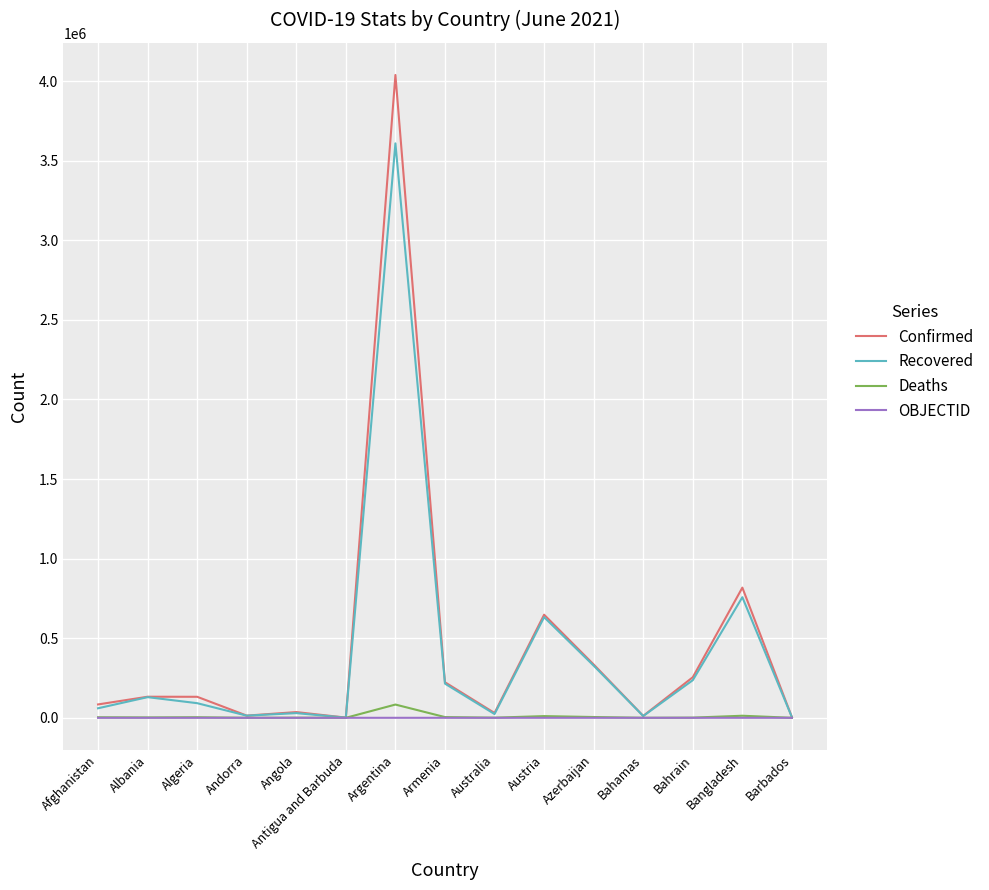

What is the total value across all series at Argentina?

7730702